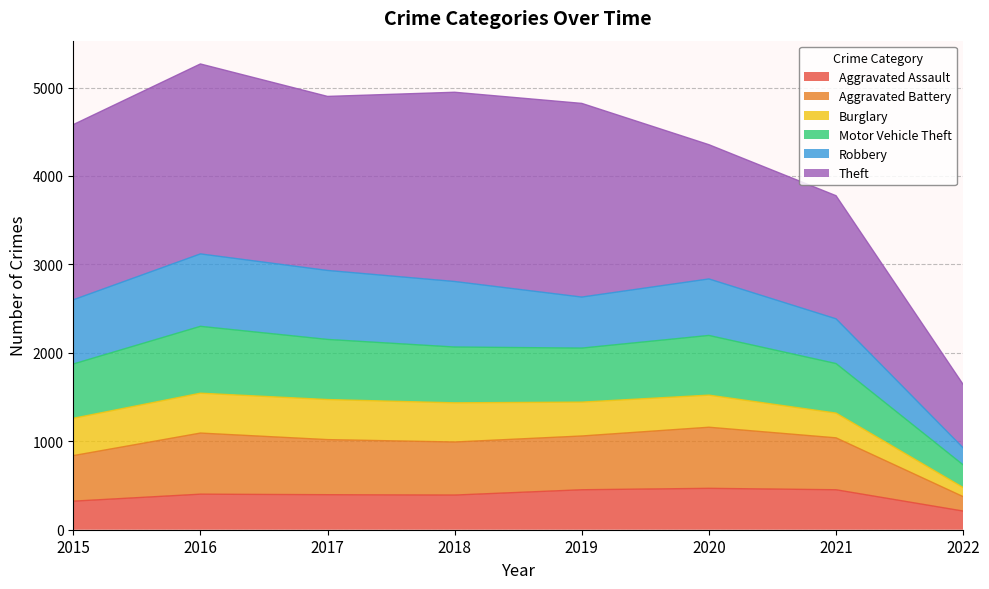

At which label does Aggravated Assault reach its minimum?

2022